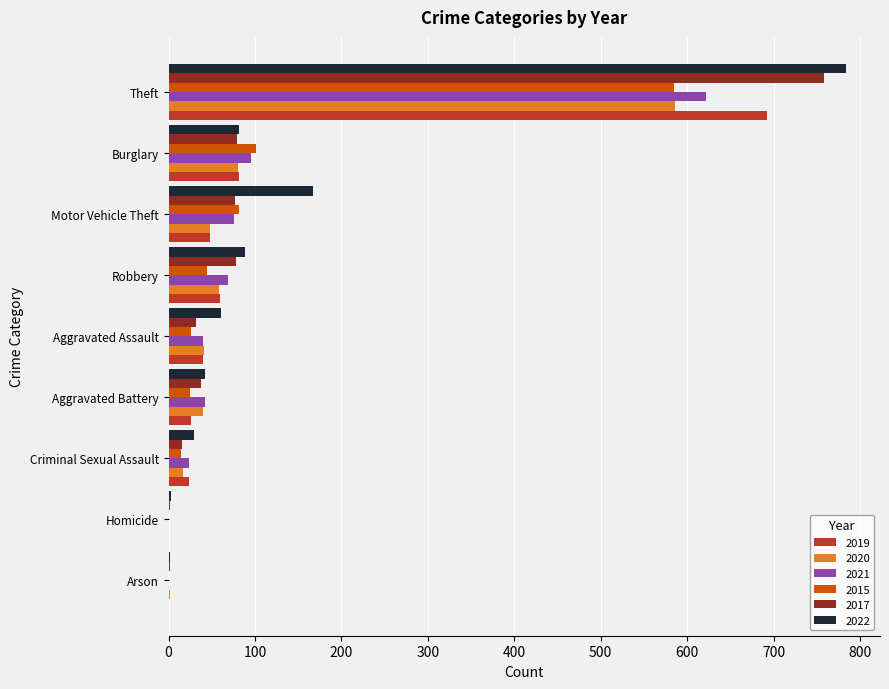

What is the greatest value displayed?

784